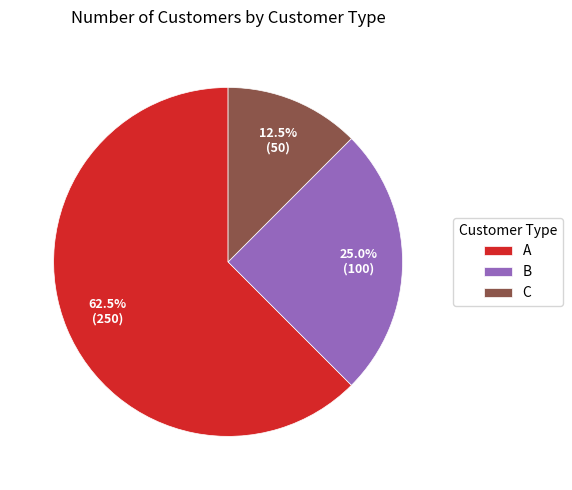

The C slice represents 5% of the pie. True or false?

False